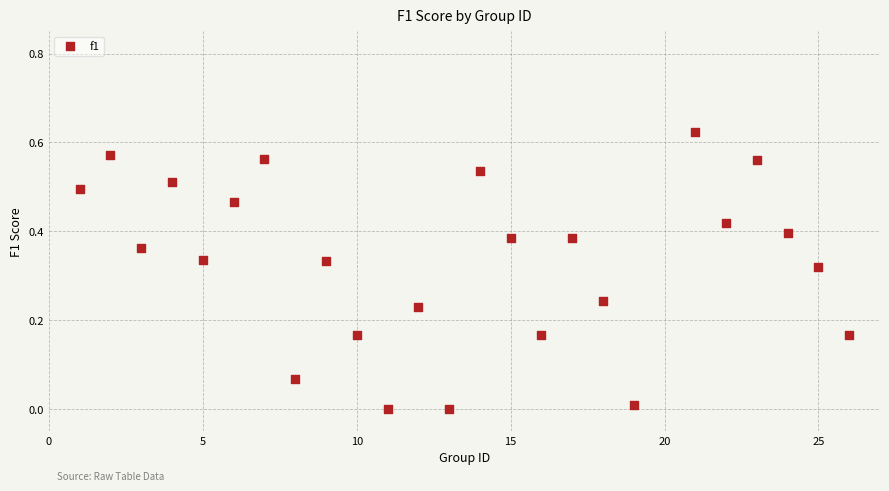

What is the range of X values (max minus min)?

25.0